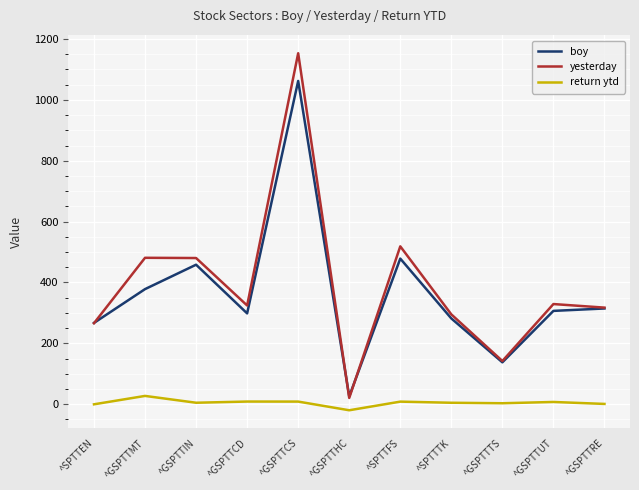

What is the difference between the highest and lowest values at ^GSPTTMT?

453.9